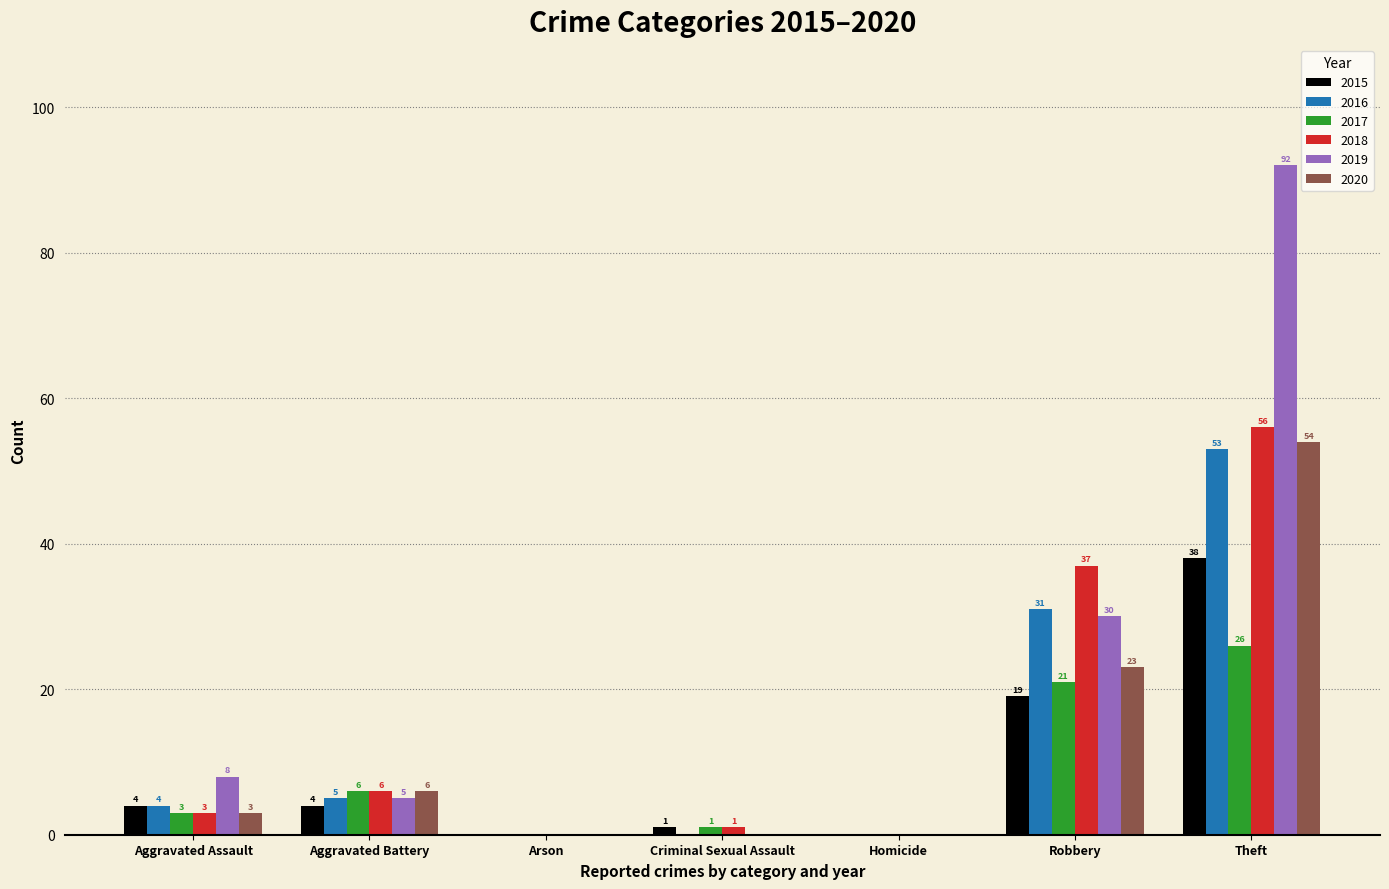

Does the chart contain stacked bars?

No